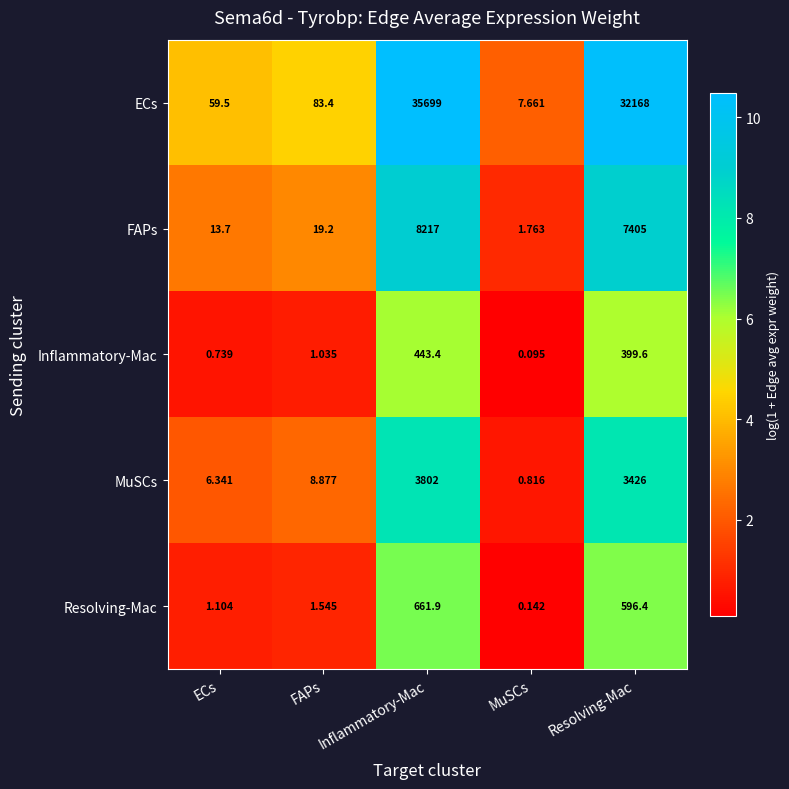

How many series are shown in this chart?

5